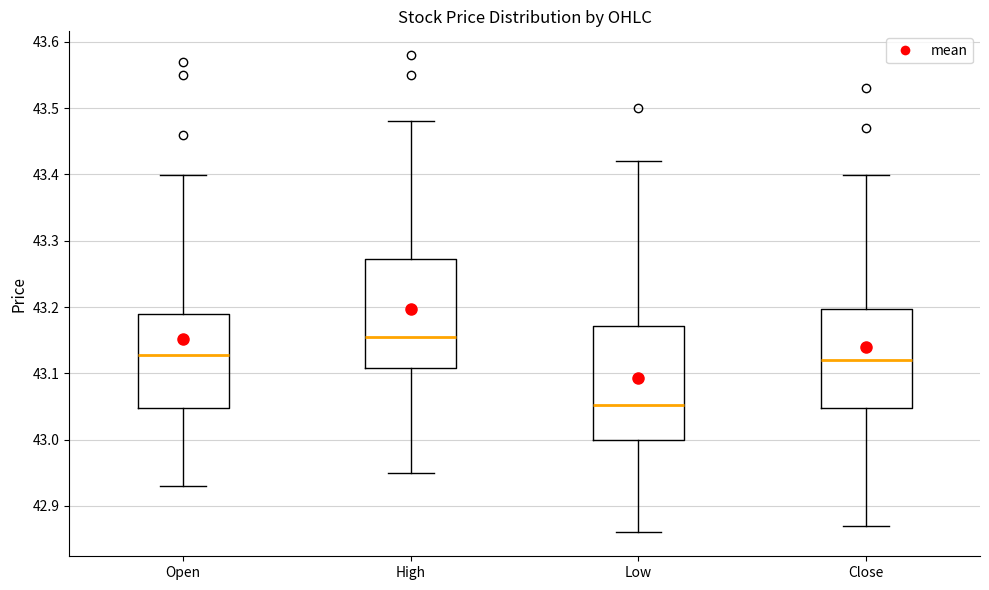

Which box's median line is the highest?

High